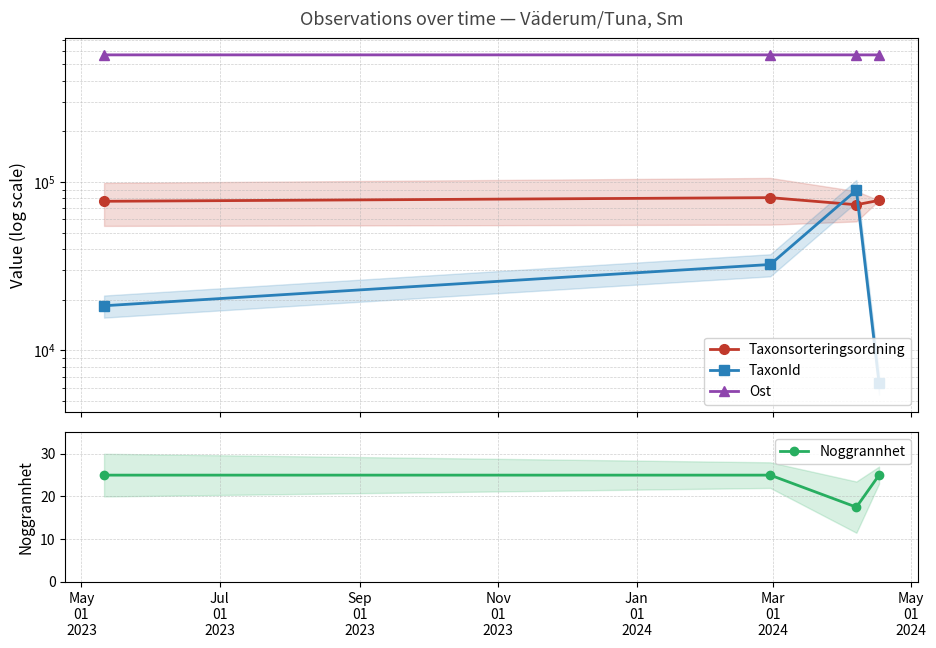

True or false: Noggrannhet has more than 2 interior local peaks.

False